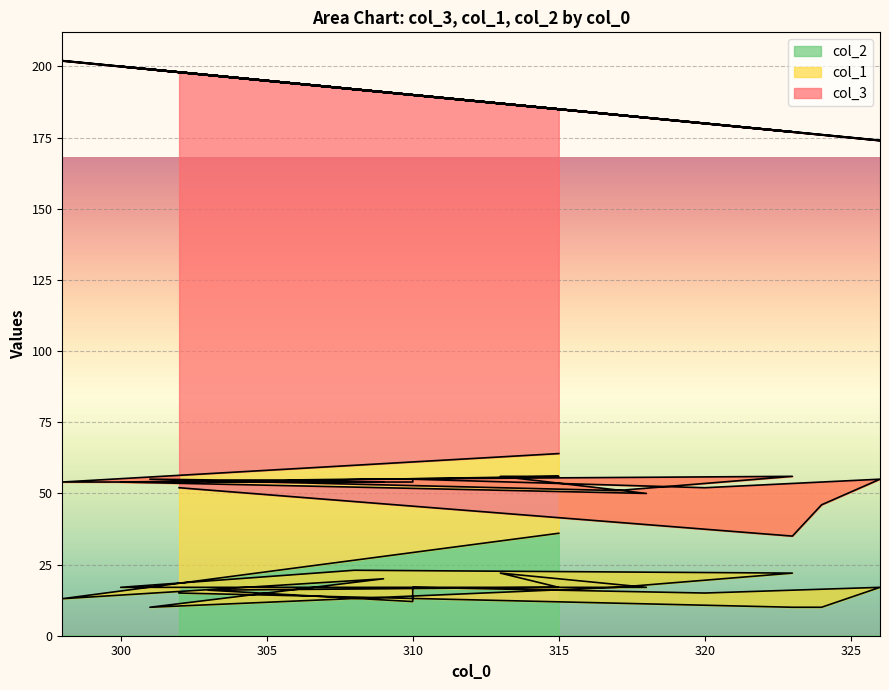

What is the label of the 4th point from the right?

326